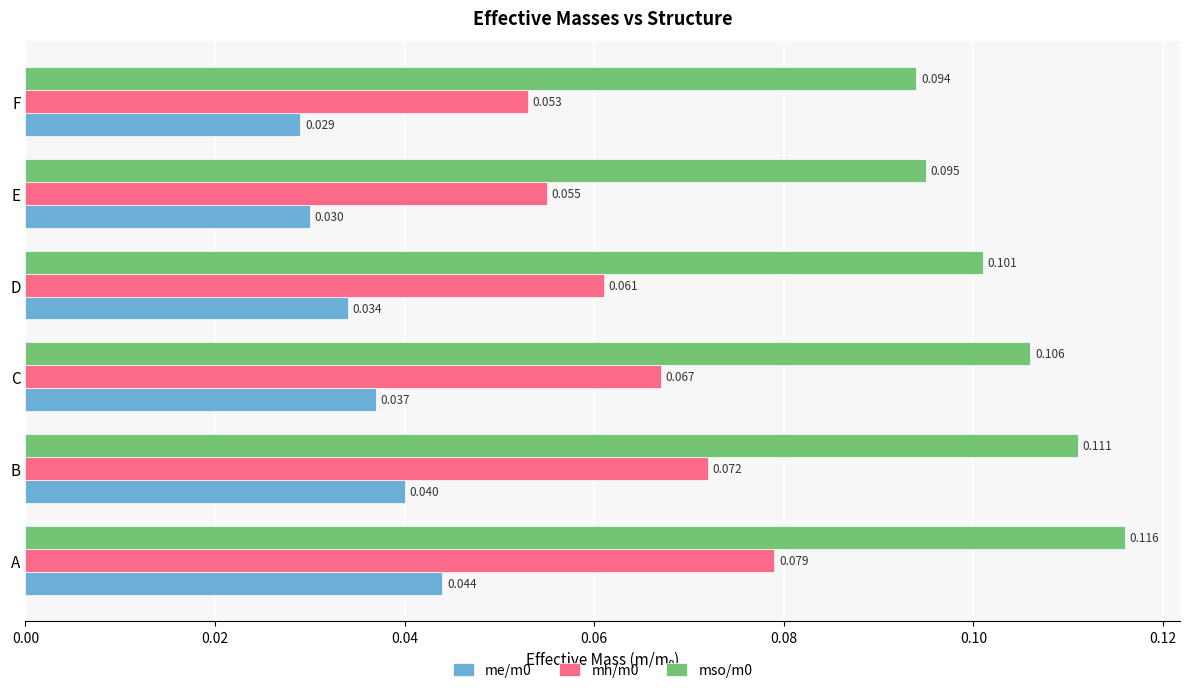

Rank the categories by mh/m0 value from lowest to highest.

F, E, D, C, B, A